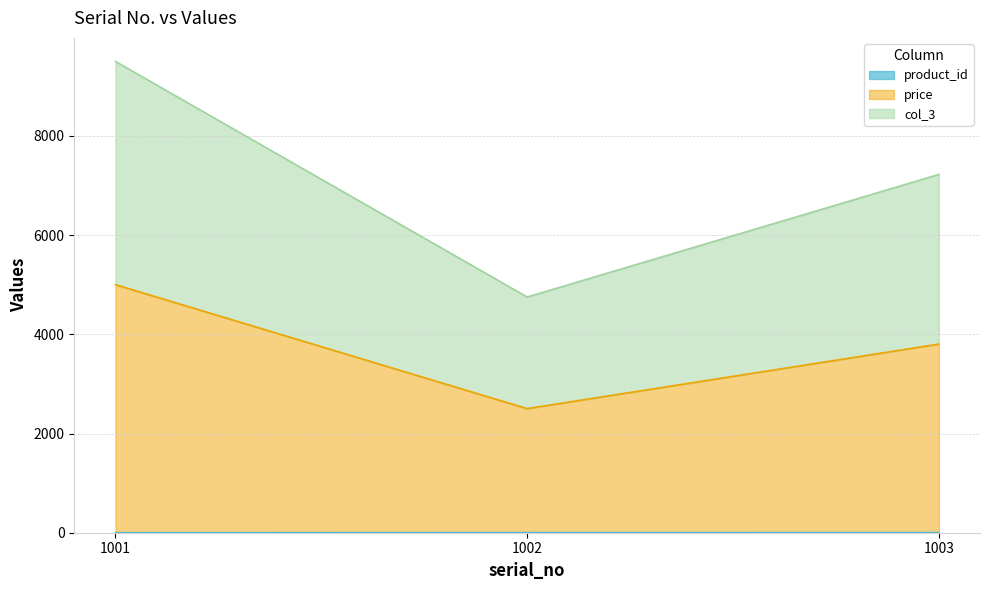

At 1001, list the series in order from largest to smallest.

price, col_3, product_id